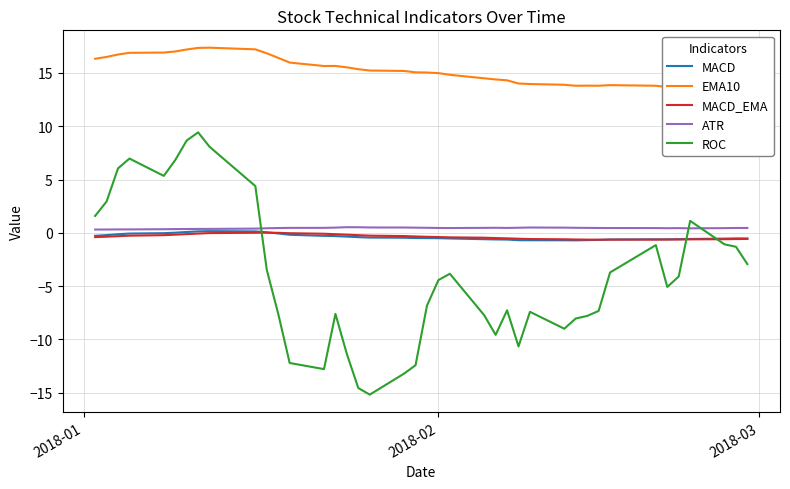

What is the minimum value for ROC?

-15.2